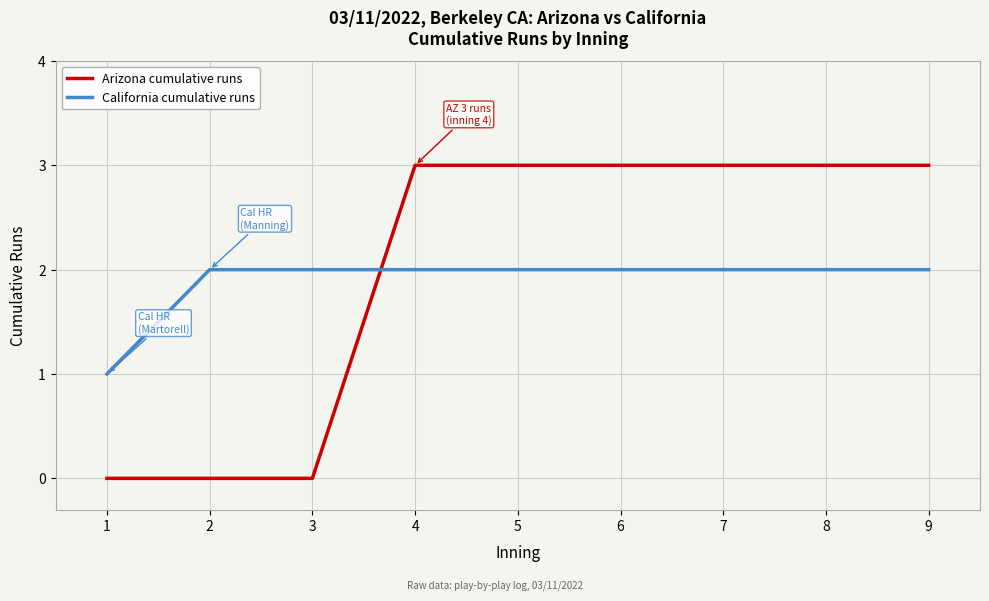

What is the difference between the maximum and minimum values in the California cumulative runs series?

1